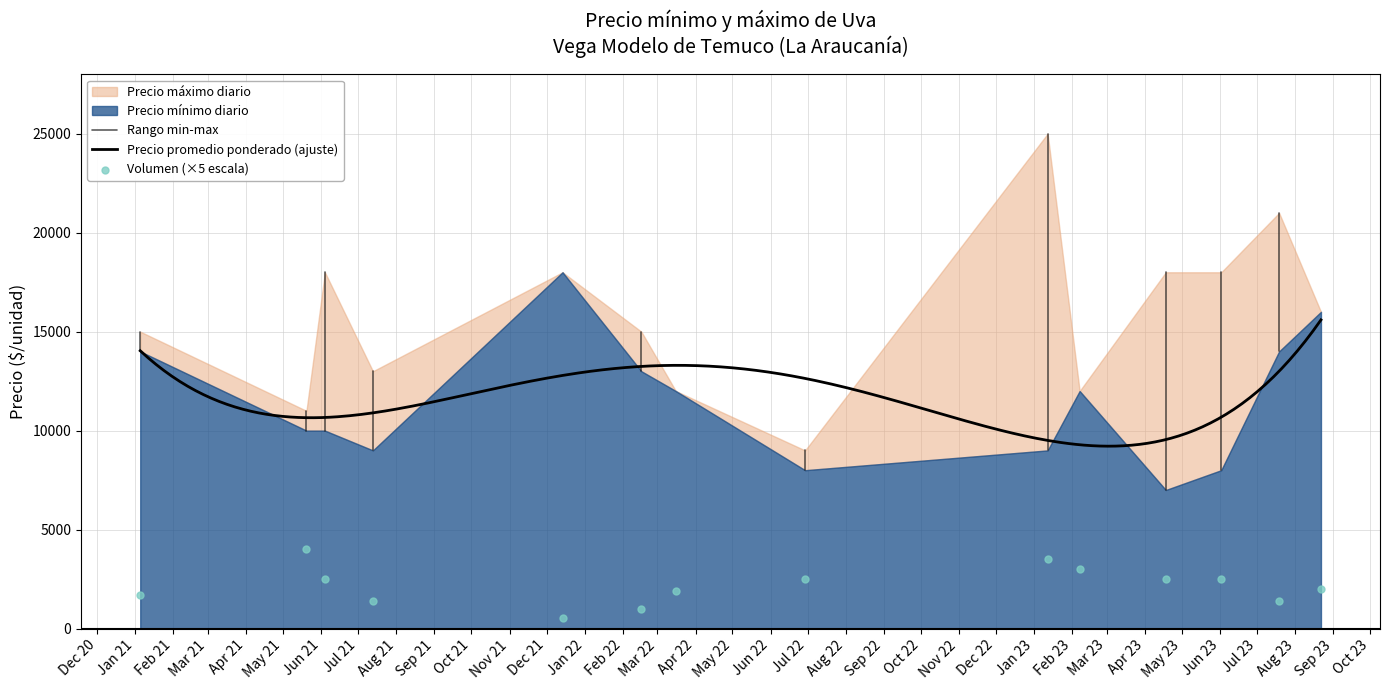

Which series has the widest spread of Y values?

Precio máximo